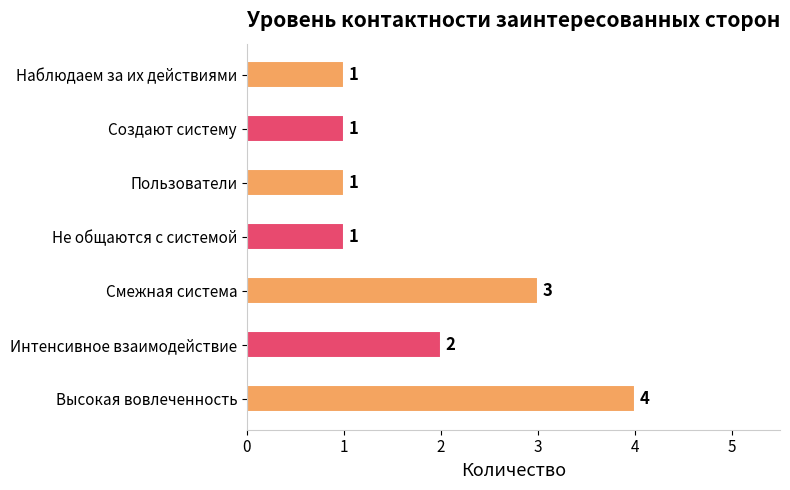

Count the values in the range 1 to 3.

6